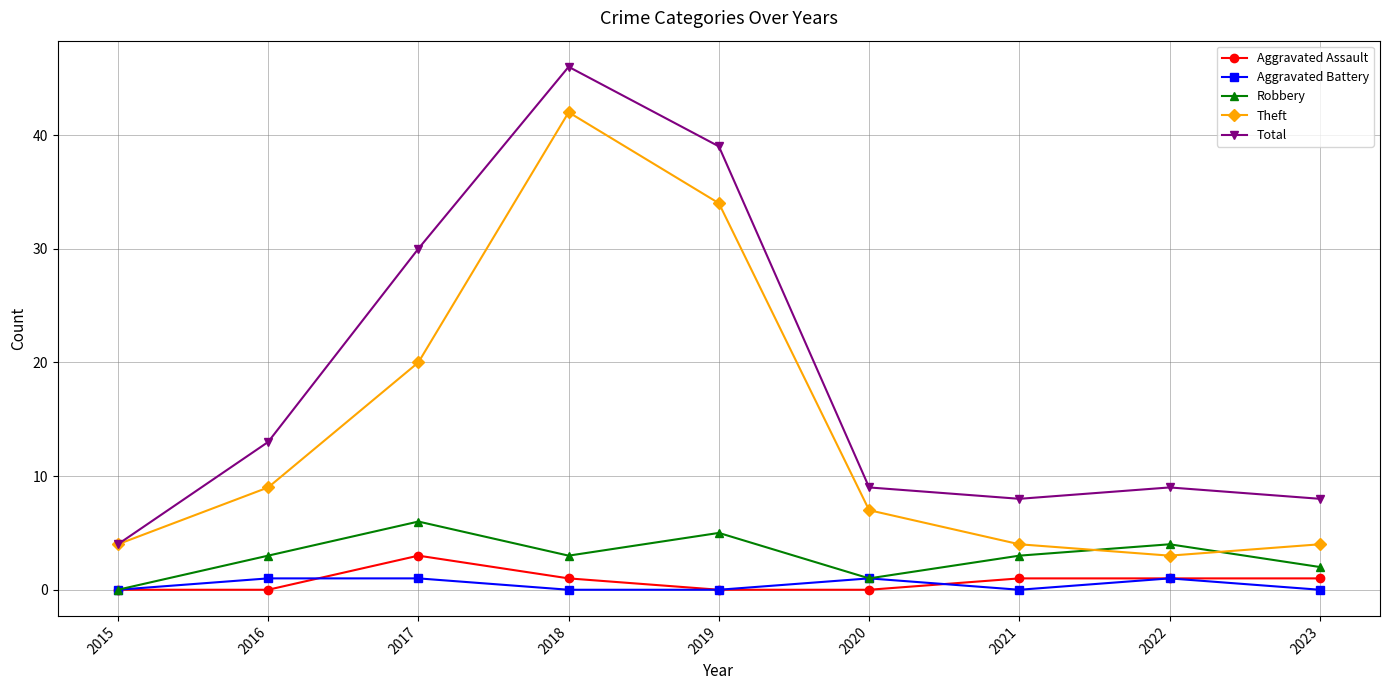

How many data points in Theft are less than 7?

4